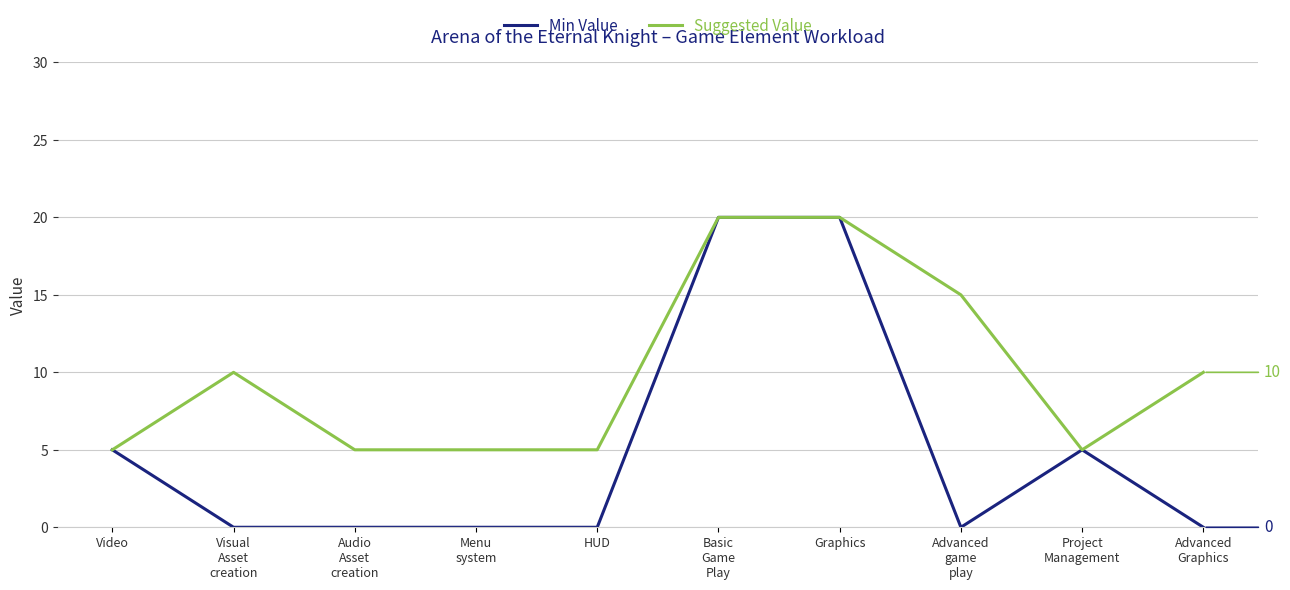

Which series has the largest range (max minus min)?

Min Value